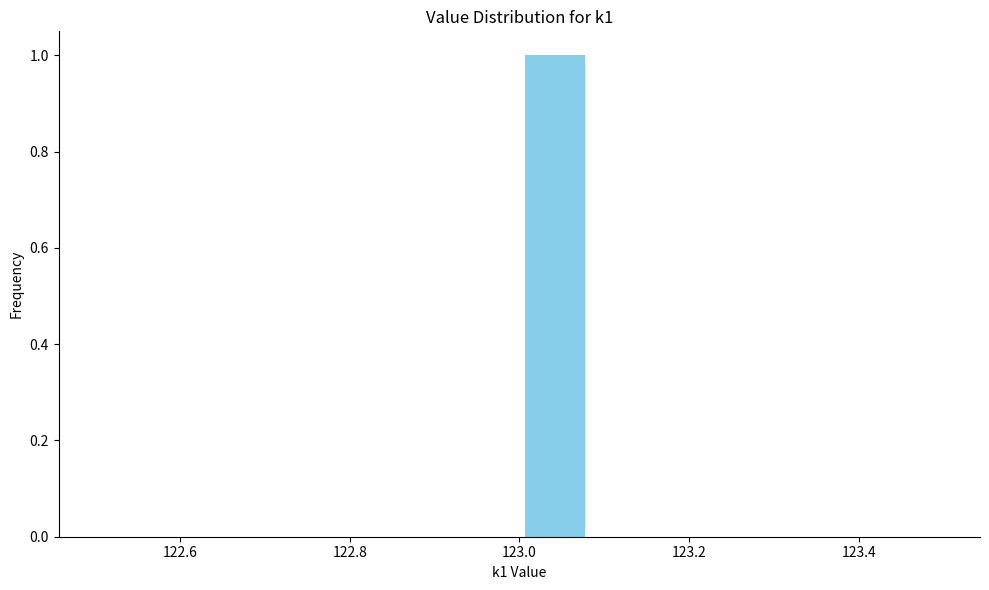

What is the height of the bar covering 123.00 to 123.08 on the x-axis? Neither the bar edges nor the heights are printed on the chart, so give them approximately, as read against the axes.

1